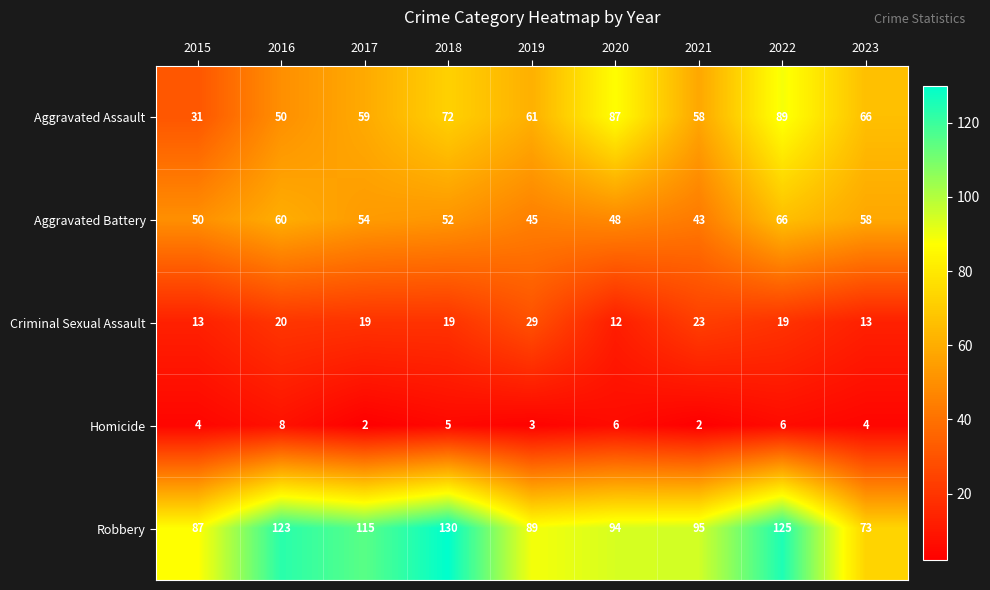

Rank the series at 2017 from lowest to highest value.

Homicide, Criminal Sexual Assault, Aggravated Battery, Aggravated Assault, Robbery